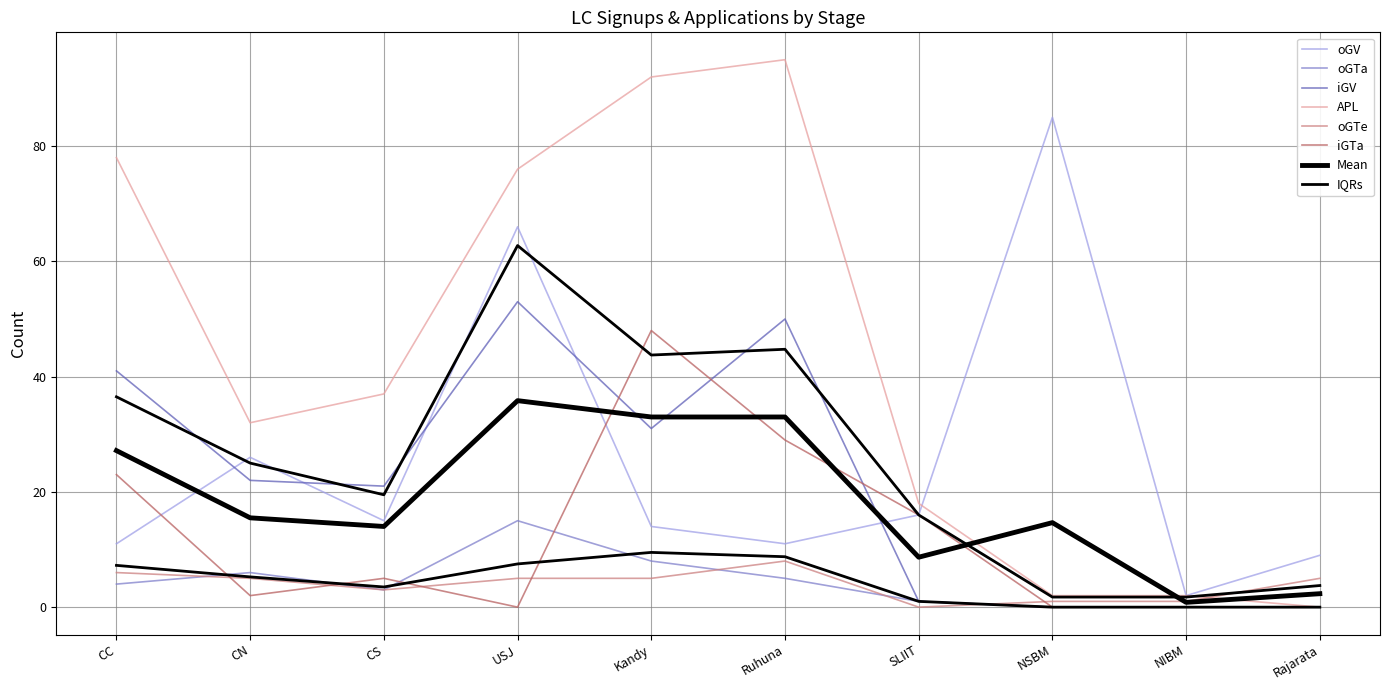

At Kandy, list the series in order from largest to smallest.

APL, iGTa, iGV, oGV, oGTa, oGTe